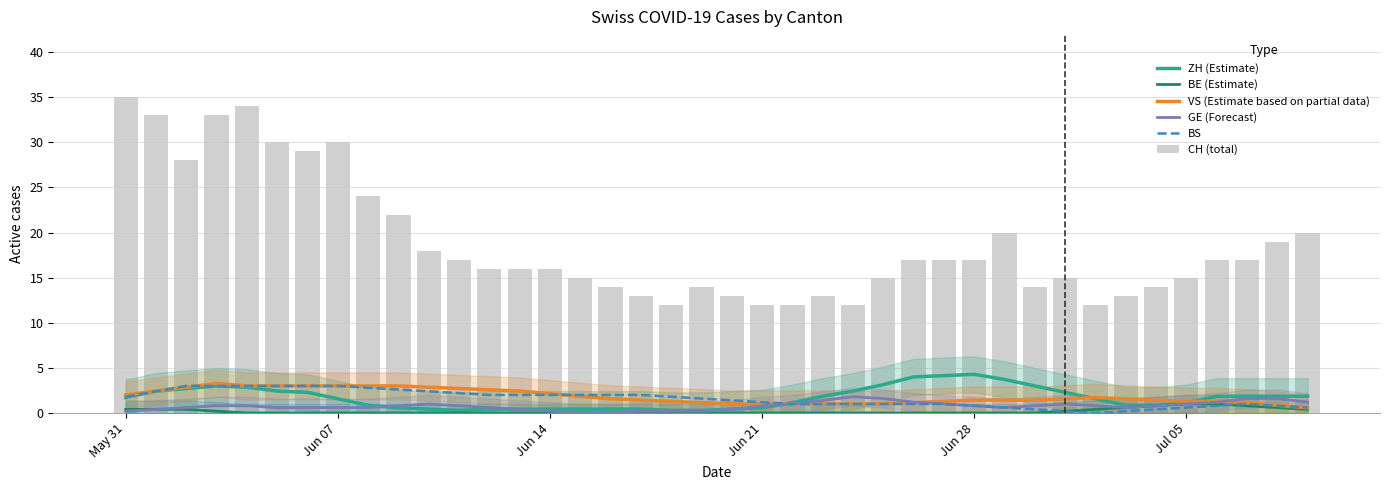

Reading left to right, extract all data points from this chart.

ZH (Estimate): 1.7	2.4	2.7	3.0	2.9	2.4	2.3	1.6	0.9	0.6	0.4	0.3	0.4	0.4	0.4	0.4	0.4	0.4	0.3	0.3	0.4	0.6	1.1	1.9	2.4	3.1	4.0	4.1	4.3	3.7	3.0	2.3	1.6	0.9	0.9	1.1	1.9	1.9	1.9	1.9
BE (Estimate): 0.4	0.4	0.4	0.2	0.0	0.0	0.0	0.0	0.0	0.0	0.0	0.0	0.0	0.0	0.0	0.0	0.0	0.0	0.0	0.0	0.0	0.0	0.0	0.0	0.0	0.0	0.0	0.0	0.0	0.0	0.0	0.2	0.4	0.6	0.8	1.0	1.0	0.8	0.6	0.4
VS (Estimate based on partial data): 2.0	2.4	2.9	3.3	3.0	3.0	3.0	3.0	3.0	3.0	2.9	2.7	2.6	2.4	2.1	1.9	1.6	1.4	1.3	1.1	1.0	1.0	1.0	1.0	1.0	1.0	1.1	1.3	1.4	1.4	1.4	1.6	1.7	1.6	1.4	1.3	1.3	1.1	0.9	0.6
GE (Forecast): 0.2	0.4	0.6	0.8	0.8	0.6	0.6	0.6	0.6	0.8	1.0	0.8	0.6	0.4	0.2	0.0	0.0	0.2	0.2	0.2	0.4	0.8	1.0	1.4	1.8	1.6	1.2	1.0	0.8	0.6	0.8	1.0	0.8	0.6	0.8	1.0	1.2	1.6	1.6	1.2
BS: 1.8	2.4	3.0	3.0	3.0	3.0	3.0	3.0	2.8	2.6	2.4	2.2	2.0	2.0	2.0	2.0	2.0	2.0	1.8	1.6	1.4	1.2	1.0	1.0	1.0	1.0	1.0	1.0	0.8	0.6	0.4	0.2	0.0	0.2	0.4	0.6	0.8	1.0	0.8	0.6
CH (total): 35.0	33.0	28.0	33.0	34.0	30.0	29.0	30.0	24.0	22.0	18.0	17.0	16.0	16.0	16.0	15.0	14.0	13.0	12.0	14.0	13.0	12.0	12.0	13.0	12.0	15.0	17.0	17.0	17.0	20.0	14.0	15.0	12.0	13.0	14.0	15.0	17.0	17.0	19.0	20.0